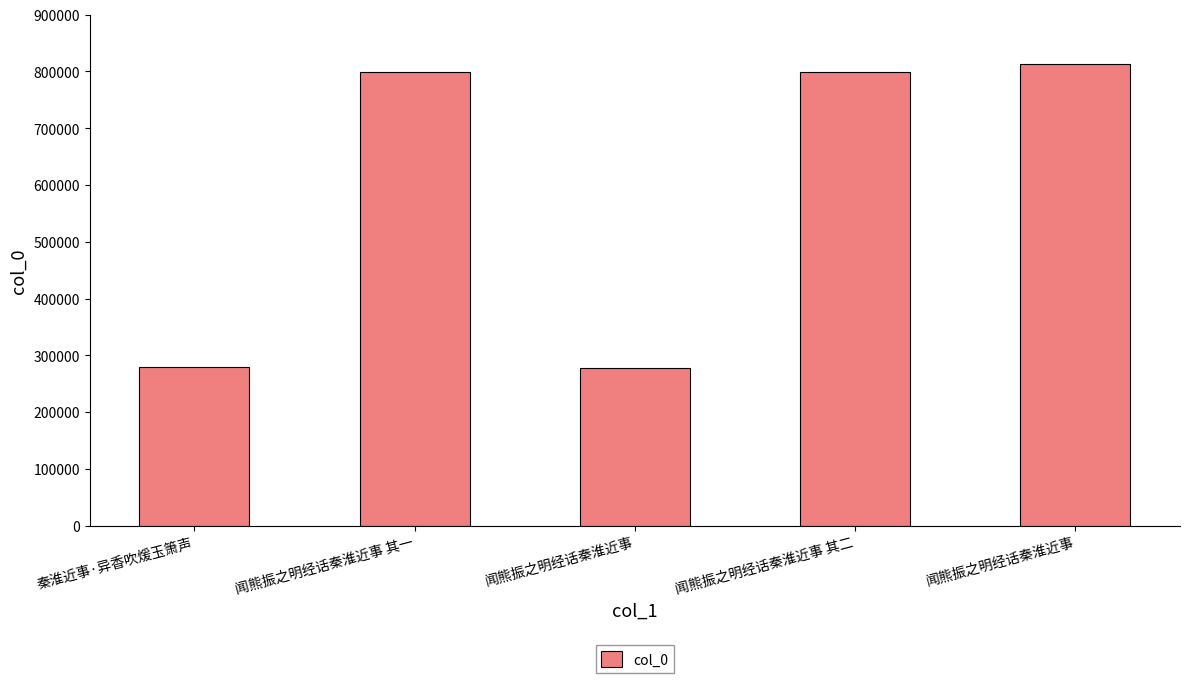

What is the ratio of the value at 闻熊振之明经话秦淮近事 to the value at 闻熊振之明经话秦淮近事?

0.3